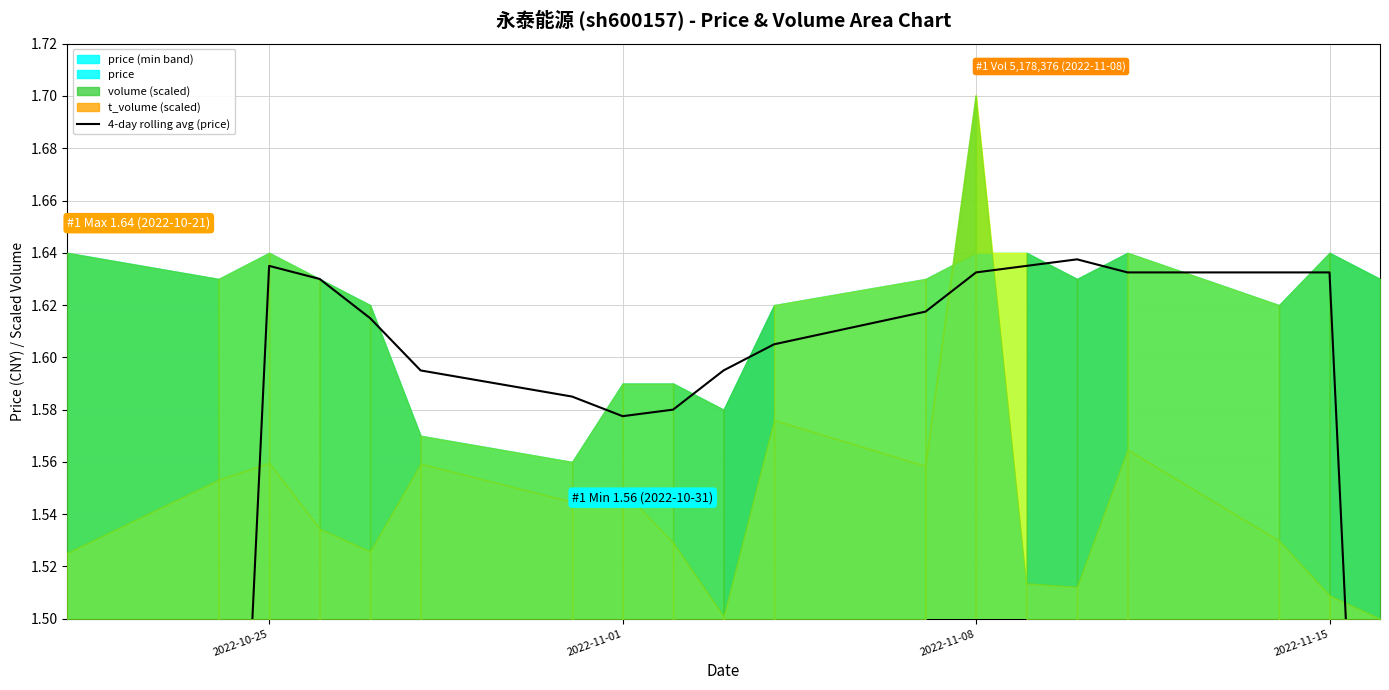

How many points are lower than both their immediate neighbors (excluding endpoints)?

1